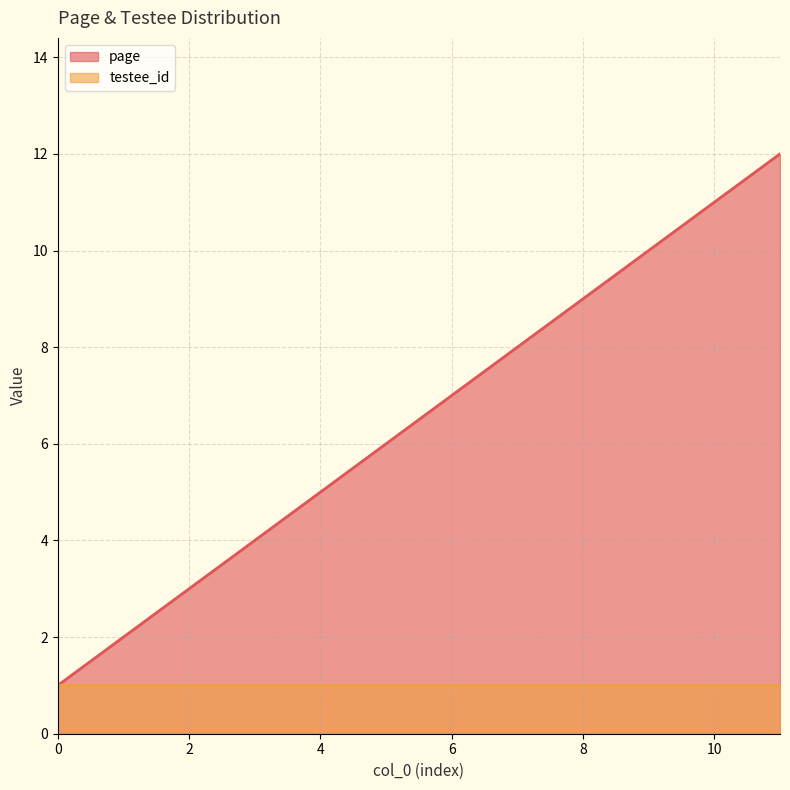

Which label corresponds to the largest value in the chart?

11